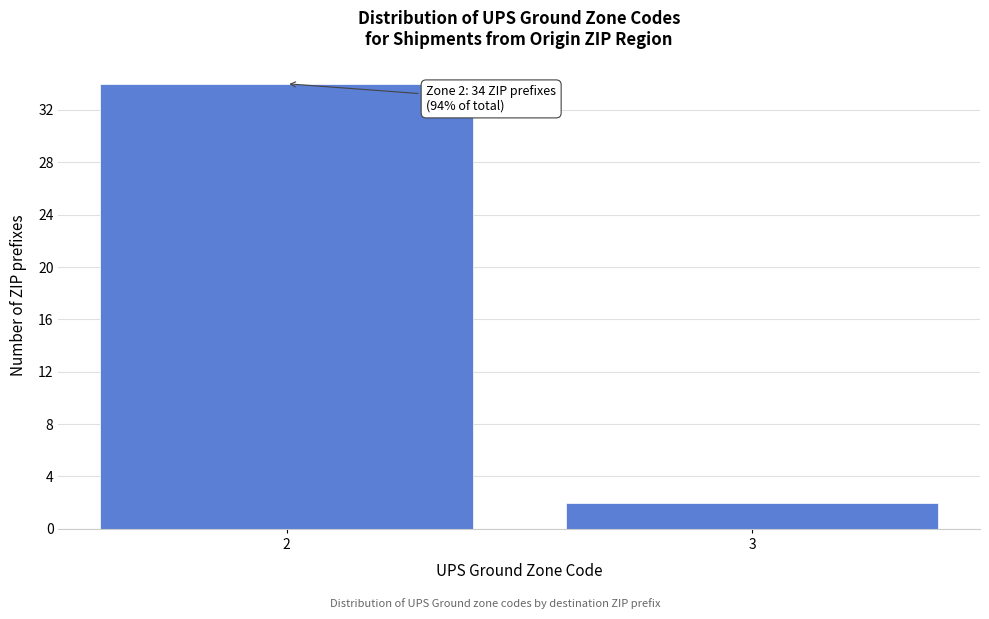

Reading left to right, extract all data points from this chart.

34	2